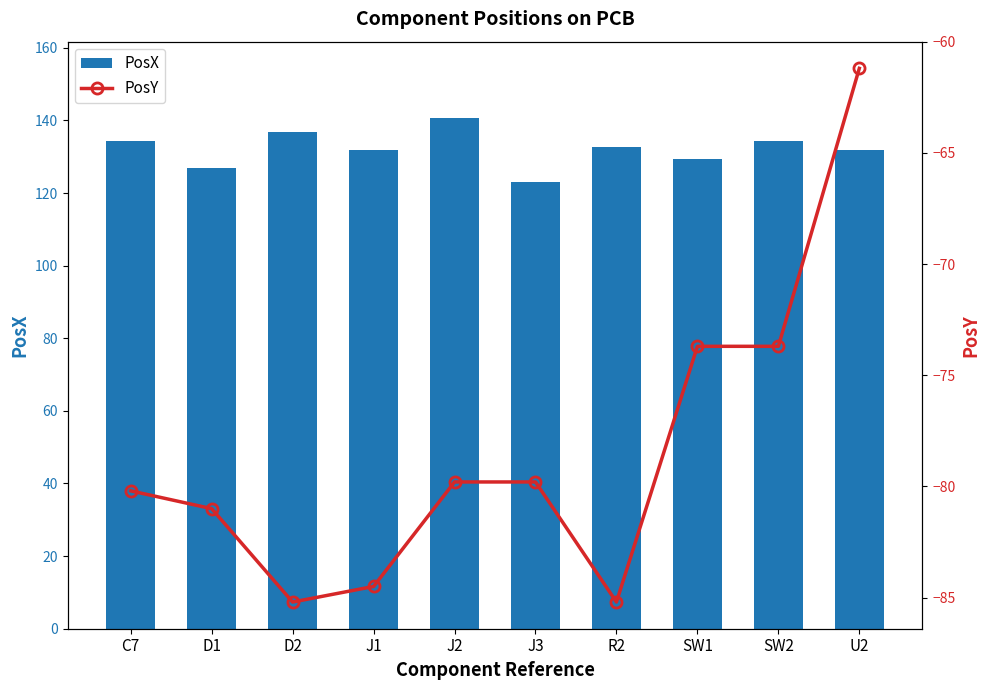

Count the number of categories in the chart.

10